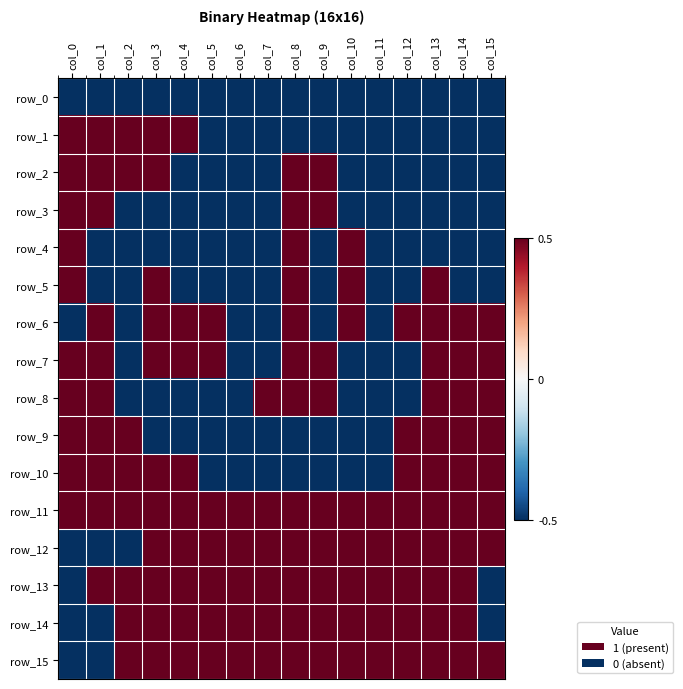

What is the minimum value shown in the chart?

-0.5